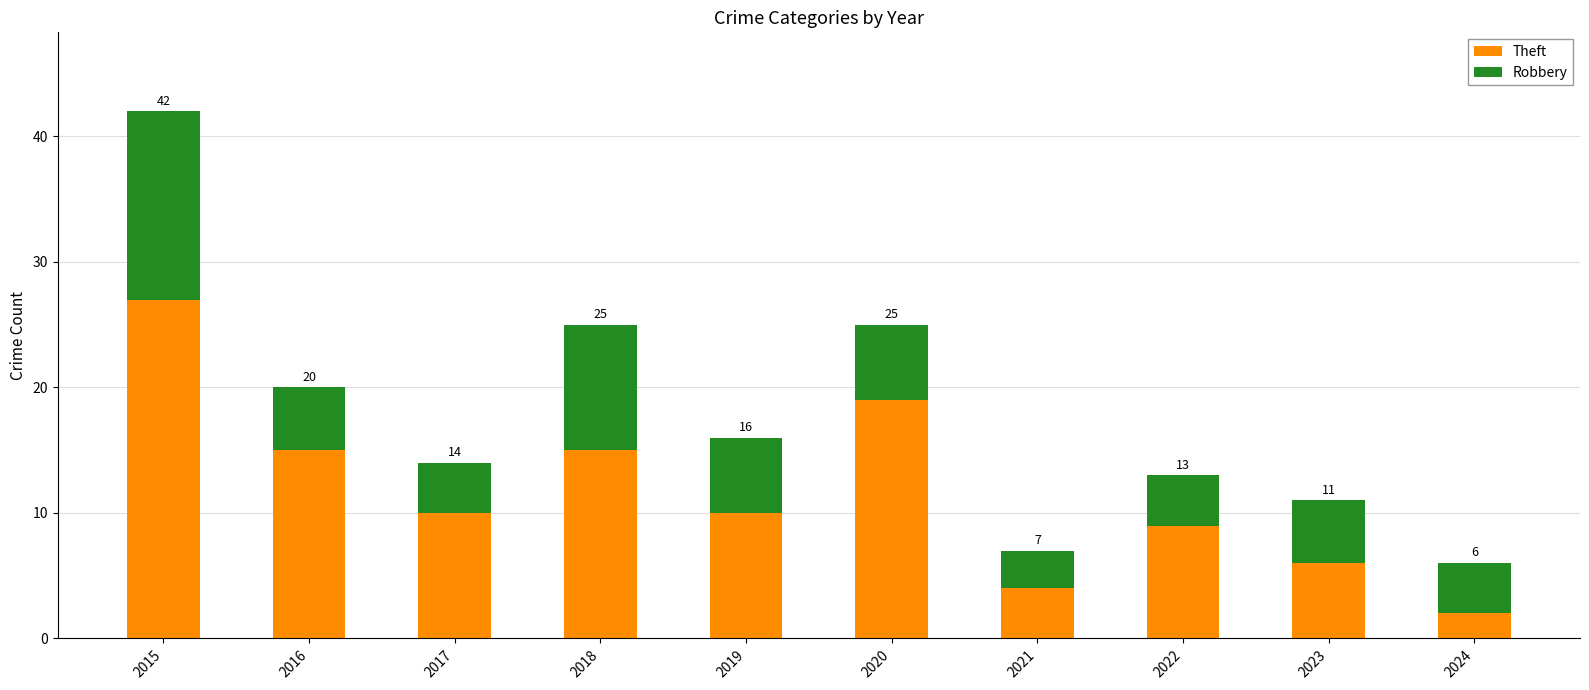

What is the value of the Theft bar at the 3rd from the left?

10